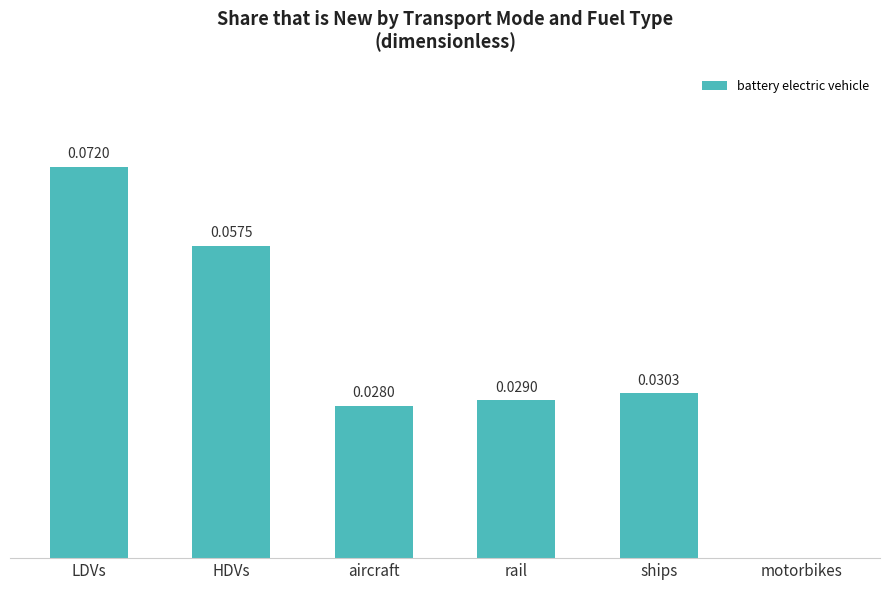

At which label is the value closest to 0?

motorbikes